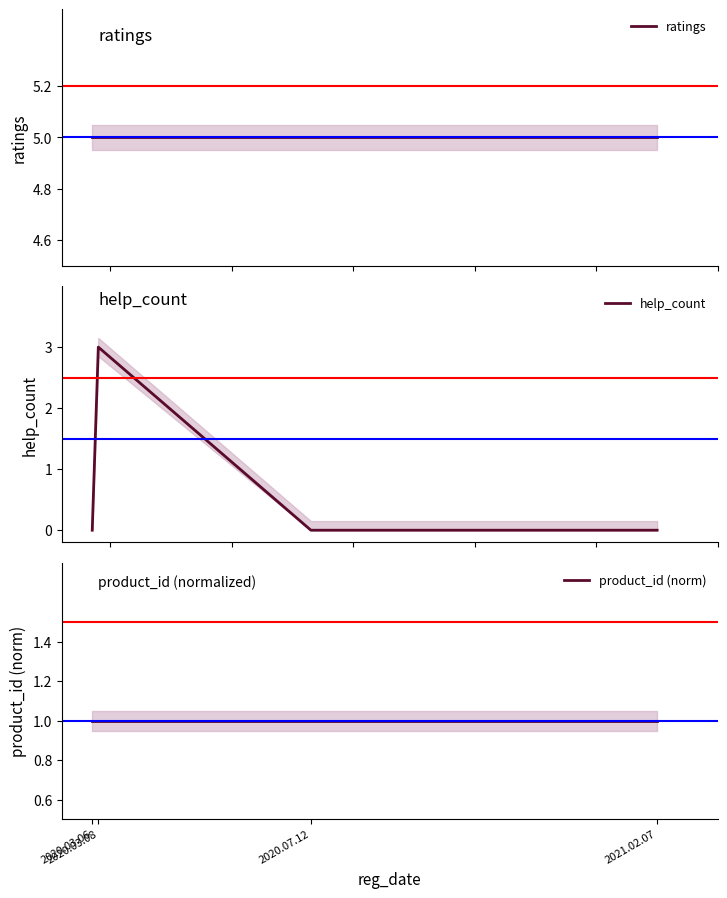

What is the sum of the help_count values at 2020.07.12 and 2020.03.08?

3